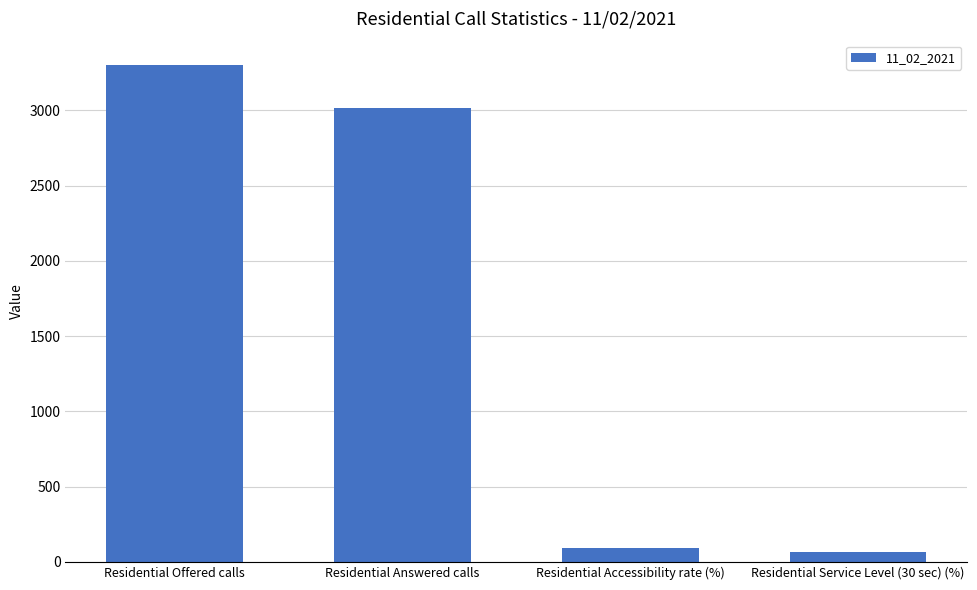

True or false: the data shows 4641.2 at Residential Answered calls.

False